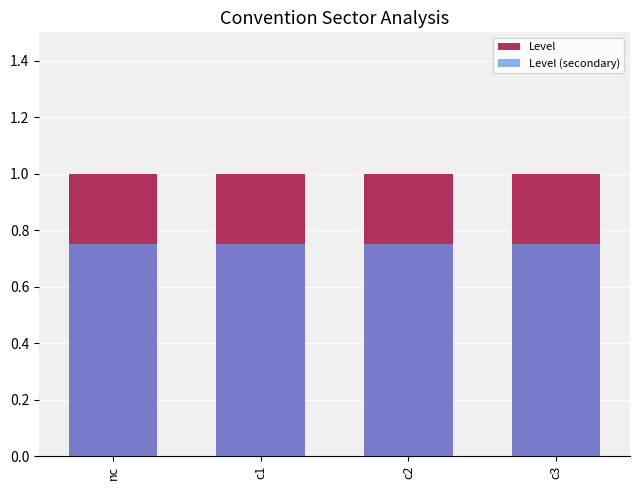

What is the label of the 2nd bar from the right?

c2